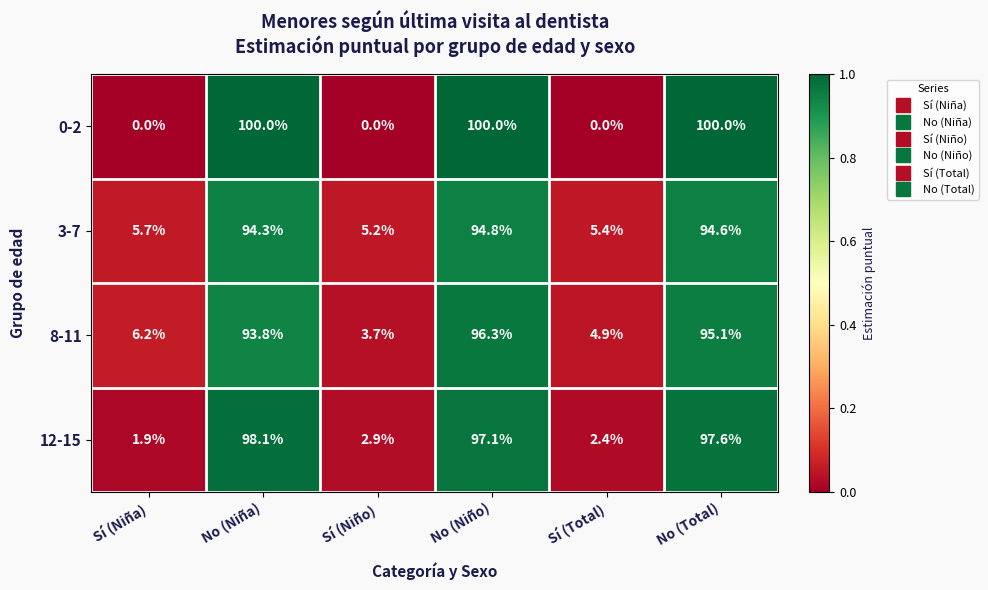

Reading left to right, what are all the values shown in this chart?

0-2: Sí (Niña)=0.0	No (Niña)=100.0	Sí (Niño)=0.0	No (Niño)=100.0	Sí (Total)=0.0	No (Total)=100.0
3-7: Sí (Niña)=5.7	No (Niña)=94.3	Sí (Niño)=5.2	No (Niño)=94.8	Sí (Total)=5.4	No (Total)=94.6
8-11: Sí (Niña)=6.2	No (Niña)=93.8	Sí (Niño)=3.7	No (Niño)=96.3	Sí (Total)=4.9	No (Total)=95.1
12-15: Sí (Niña)=1.9	No (Niña)=98.1	Sí (Niño)=2.9	No (Niño)=97.1	Sí (Total)=2.4	No (Total)=97.6